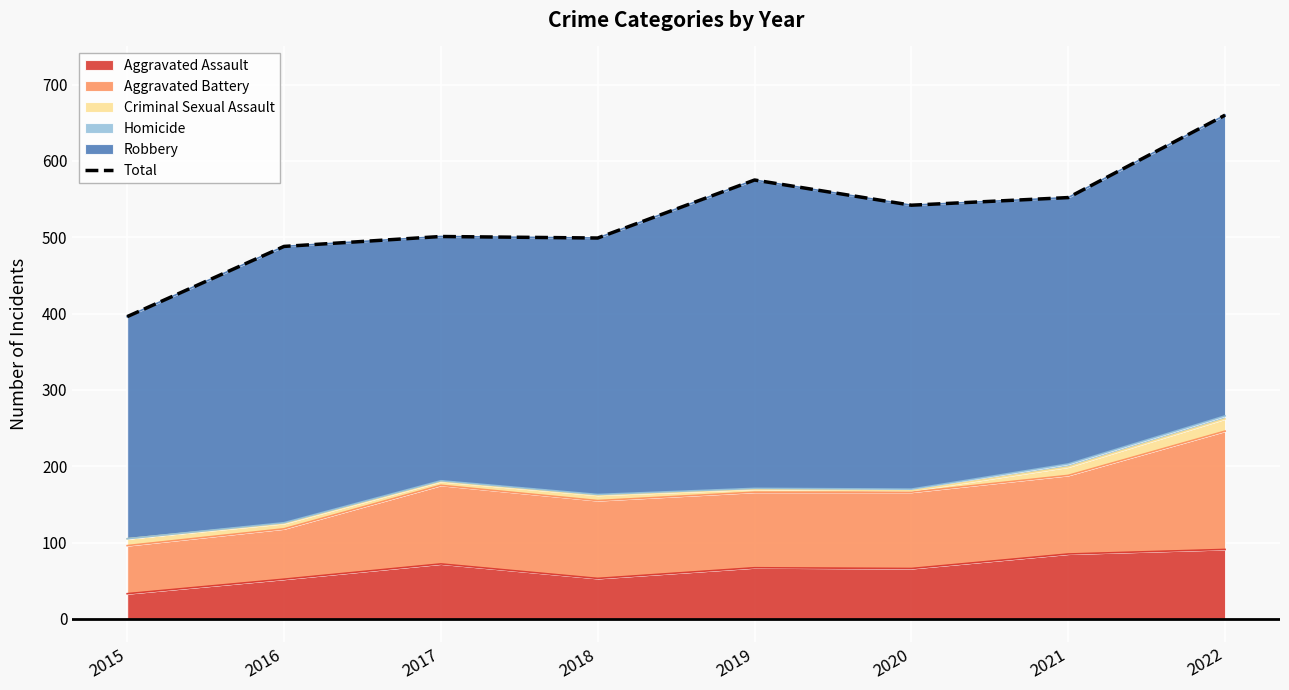

Where is the first local minimum?

2018